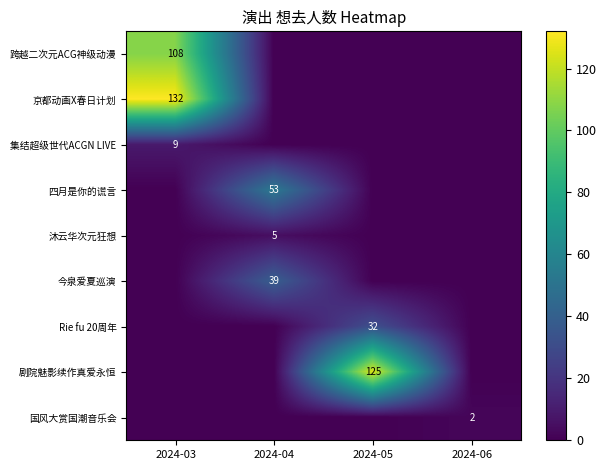

Rank the series by their maximum value, from highest to lowest.

京都动画X春日计划, 剧院魅影续作真爱永恒, 跨越二次元ACG神级动漫, 四月是你的谎言, 今泉爱夏巡演, Rie fu 20周年, 集结超级世代ACGN LIVE, 沐云华次元狂想, 国风大赏国潮音乐会